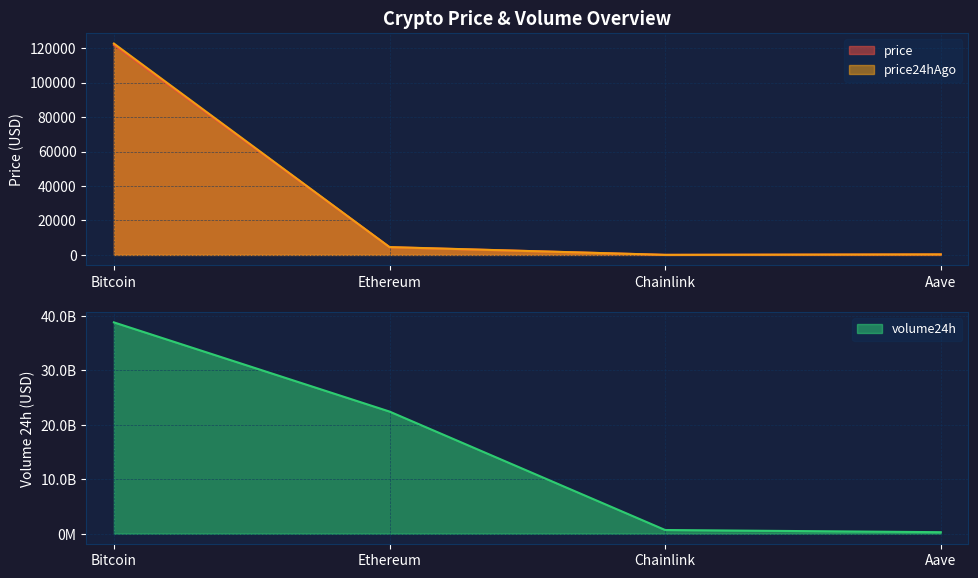

What is the average value of the price24hAgo series?

31880.9